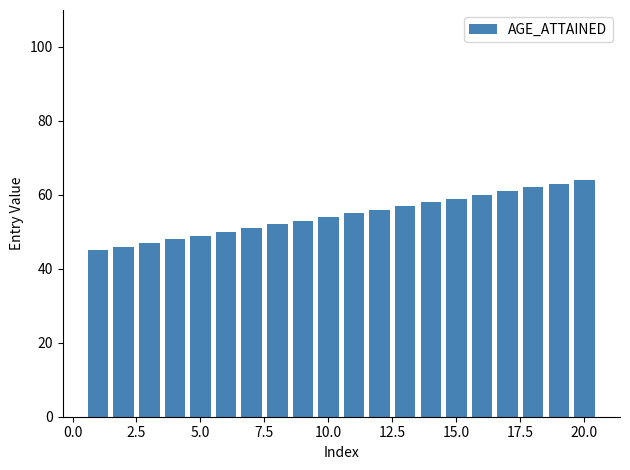

What is the sum of all values?

1090